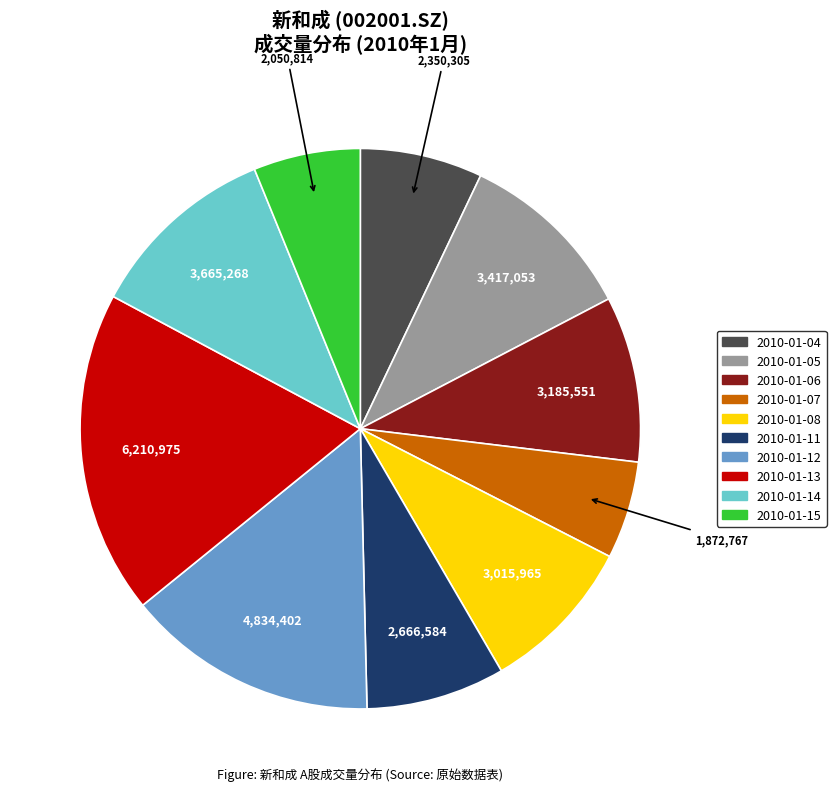

Between 2010-01-05 and 2010-01-06, which is larger?

2010-01-05